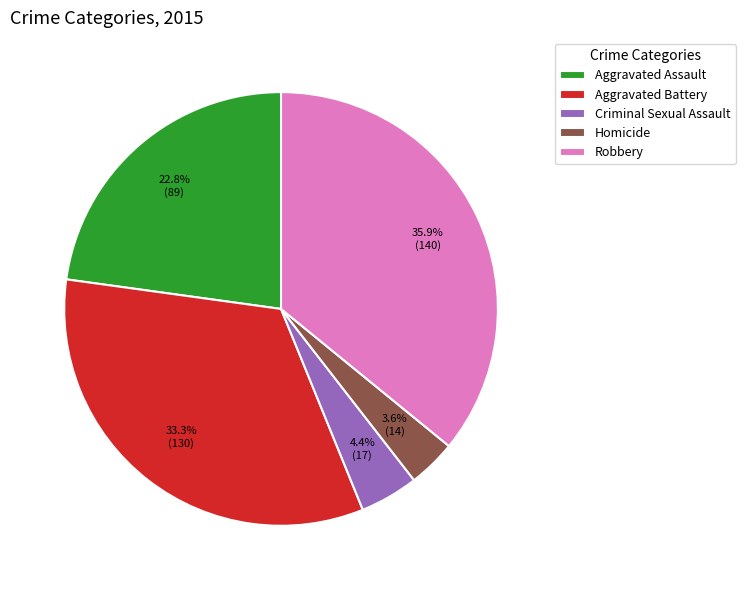

Approximately how many times larger is the value at Aggravated Battery compared to Aggravated Assault?

1.5